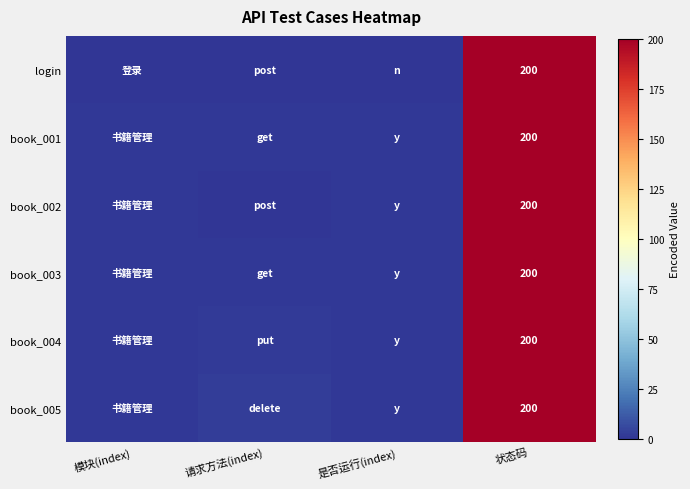

Is it true that book_003 equals 200 at 状态码?

True